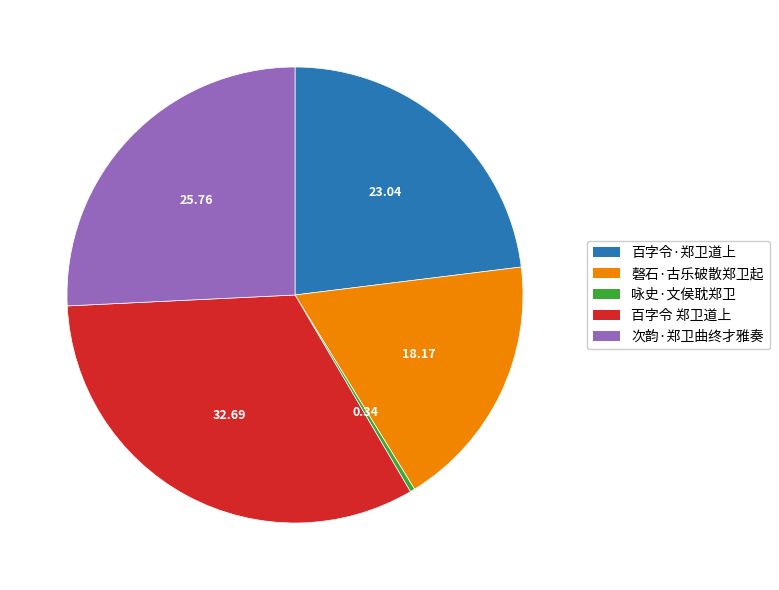

How many slices are in this pie chart?

5